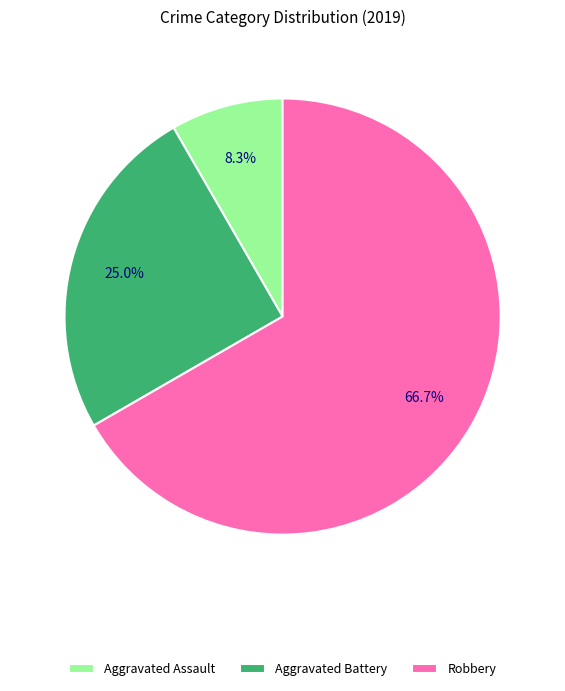

Combined, do Aggravated Assault and Aggravated Battery account for over 50%?

No